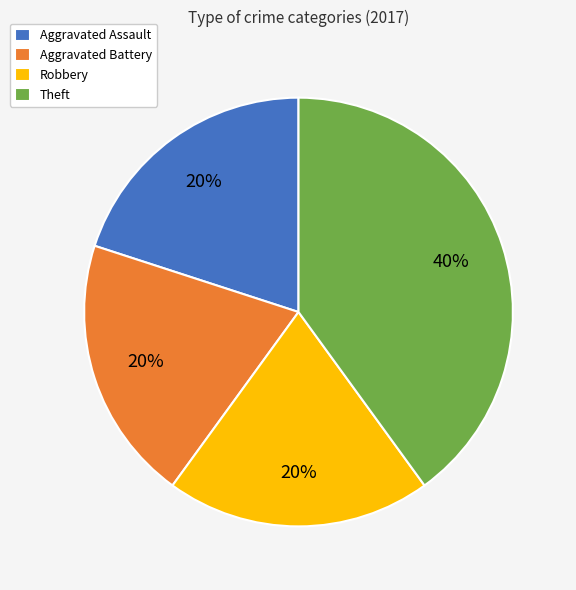

Combined, do Aggravated Battery and Robbery account for over 50%?

No